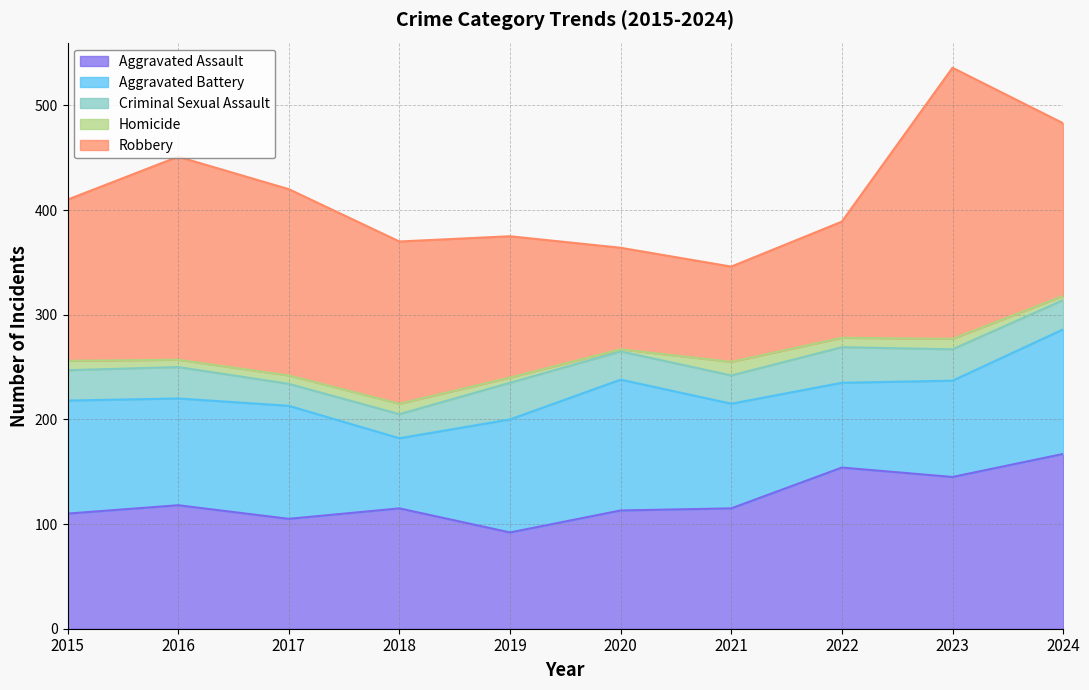

Which category has the highest value in the Aggravated Assault series?

2024